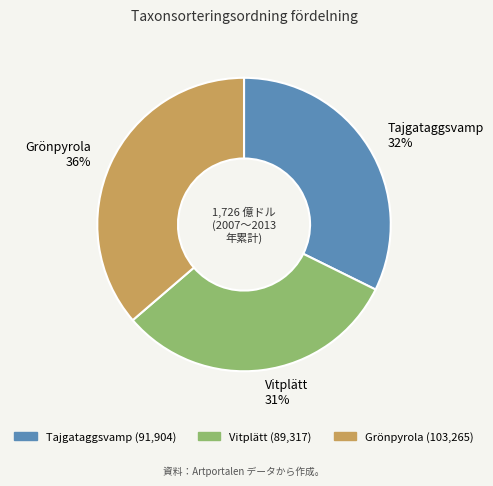

True or false: Grönpyrola accounts for 36% of the total.

True